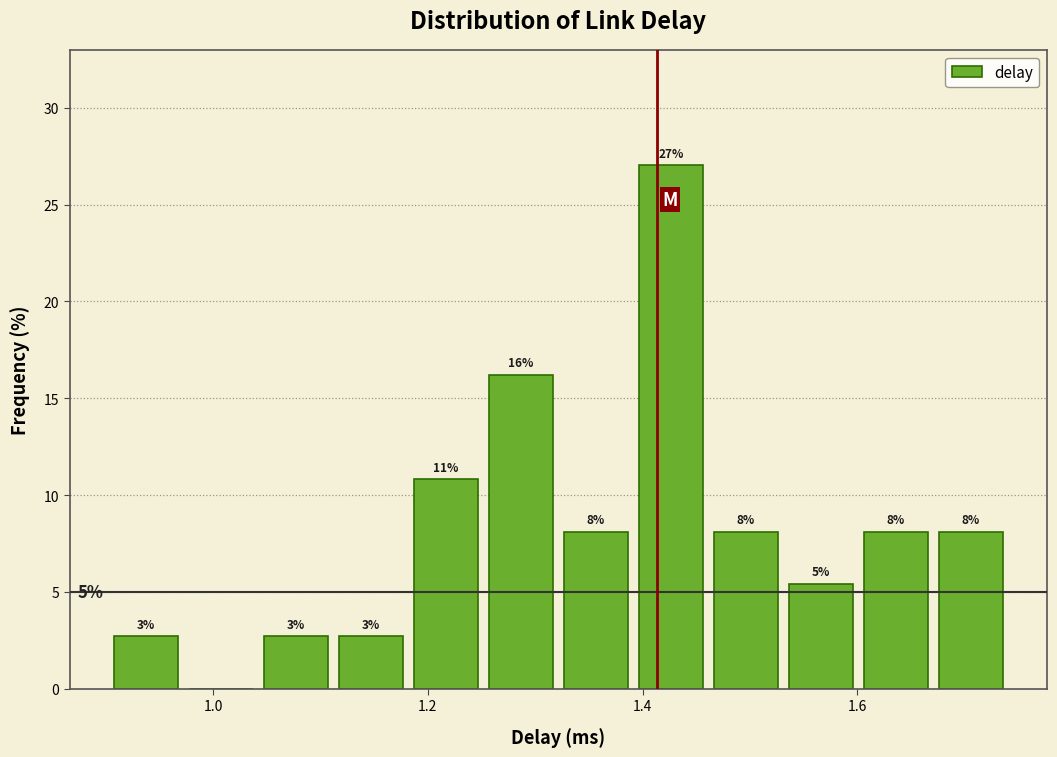

Around what value on the x-axis is the tallest bar? Give the approximate position of its centre, as read against the axis.

1.42